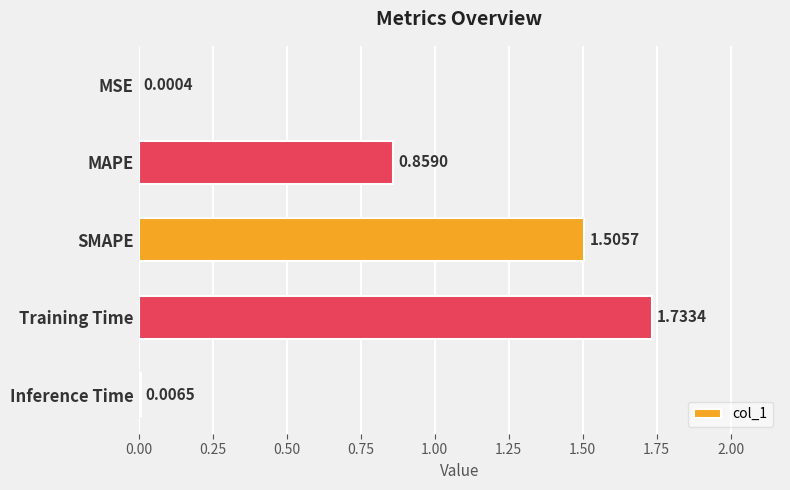

How many data points does each series have?

5